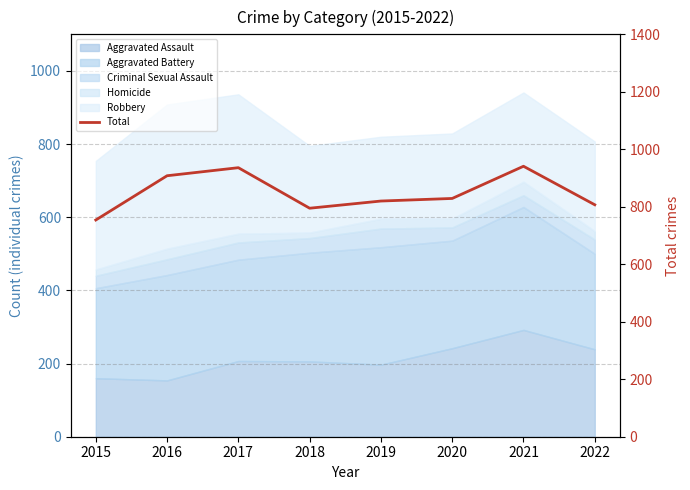

Is it true that the value at 2022 is 1293?

False